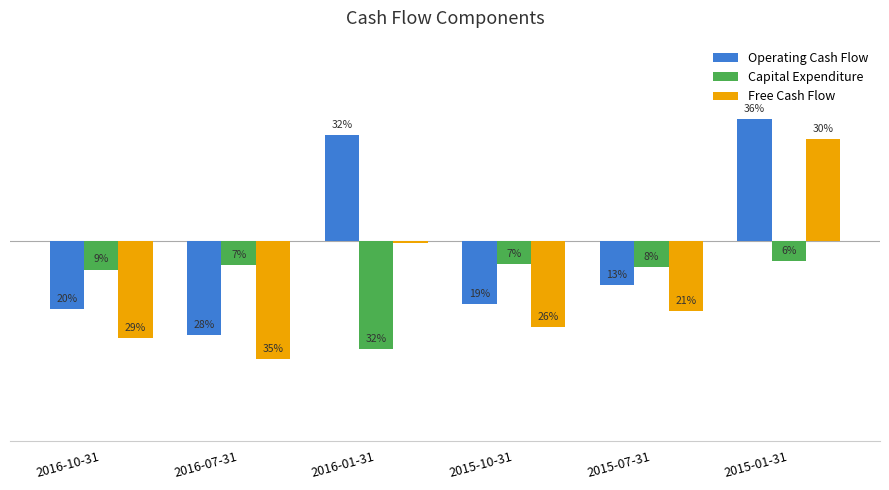

What is the spread (max minus min) of values at 2015-10-31?

188000000